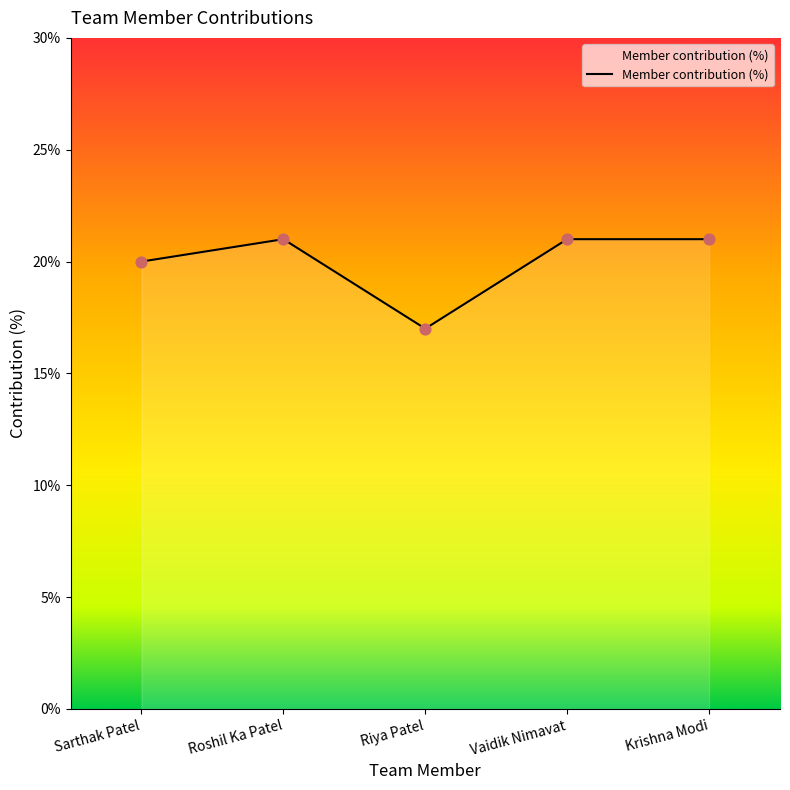

What is the ratio of the value at Vaidik Nimavat to the value at Riya Patel?

1.2